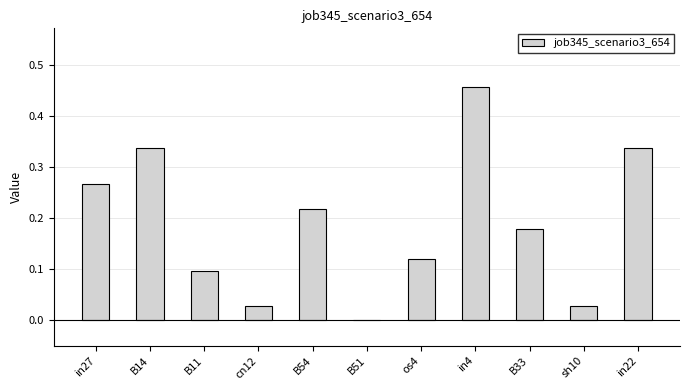

True or false: the data shows 0.5 at in22.

False